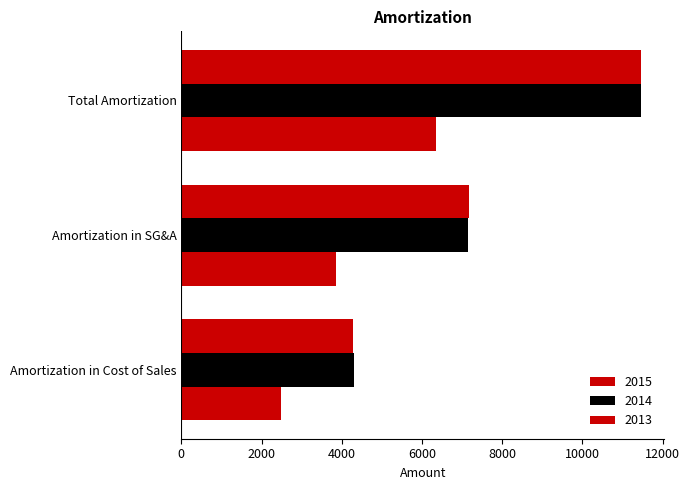

What is the label of the 2nd bar from the right?

Amortization in SG&A